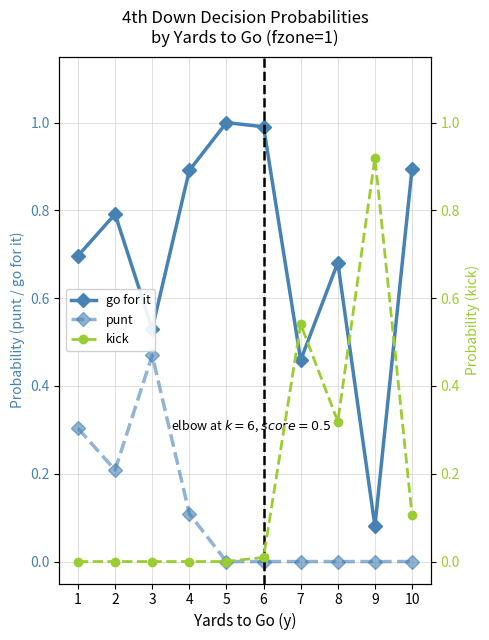

True or false: punt and go for it cross at least once.

False